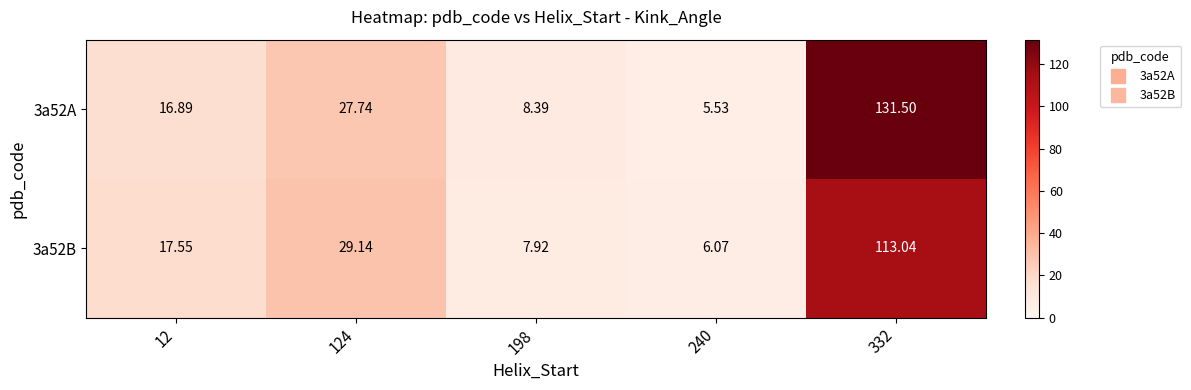

Is the value of 3a52A at 332 greater than the value of 3a52B at 240?

Yes